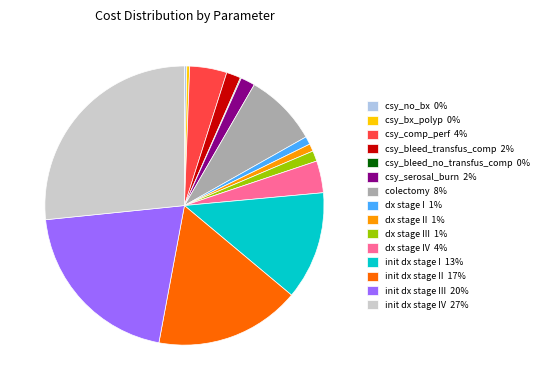

Which category has the biggest portion of the pie?

init dx stage IV 27%